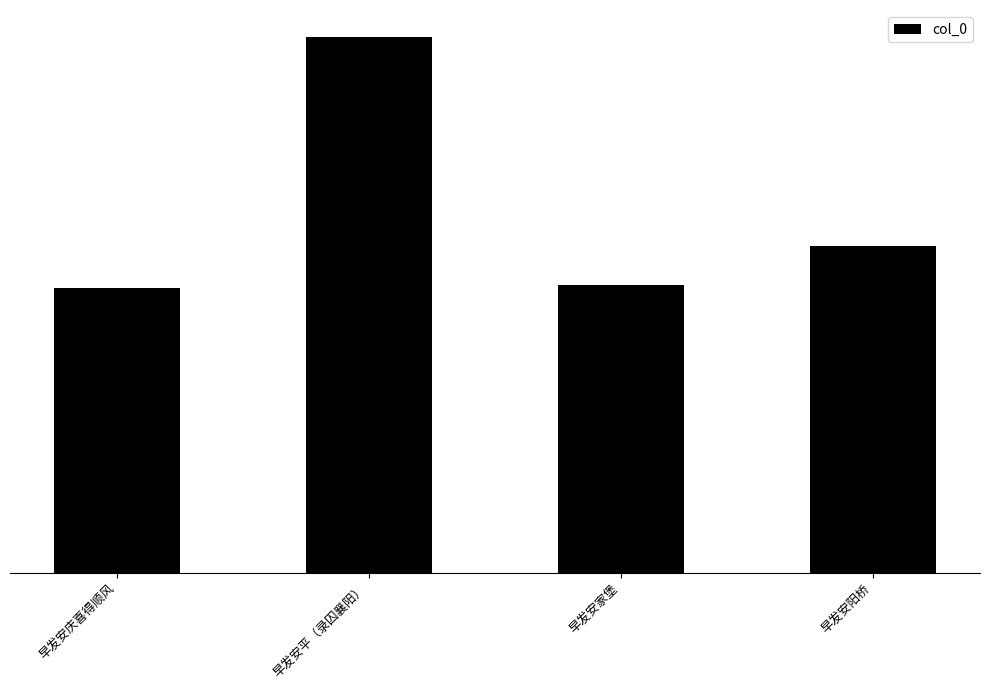

Does the chart contain any negative values?

No